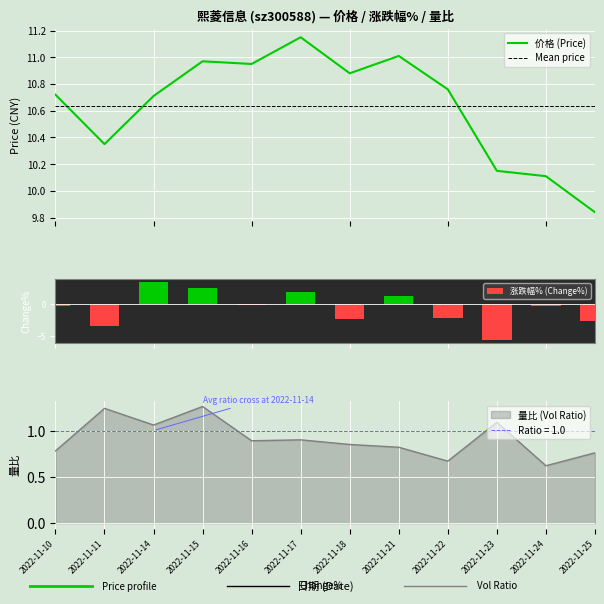

At 2022-11-17, list the series in order from largest to smallest.

价格, 涨跌幅%, 量比